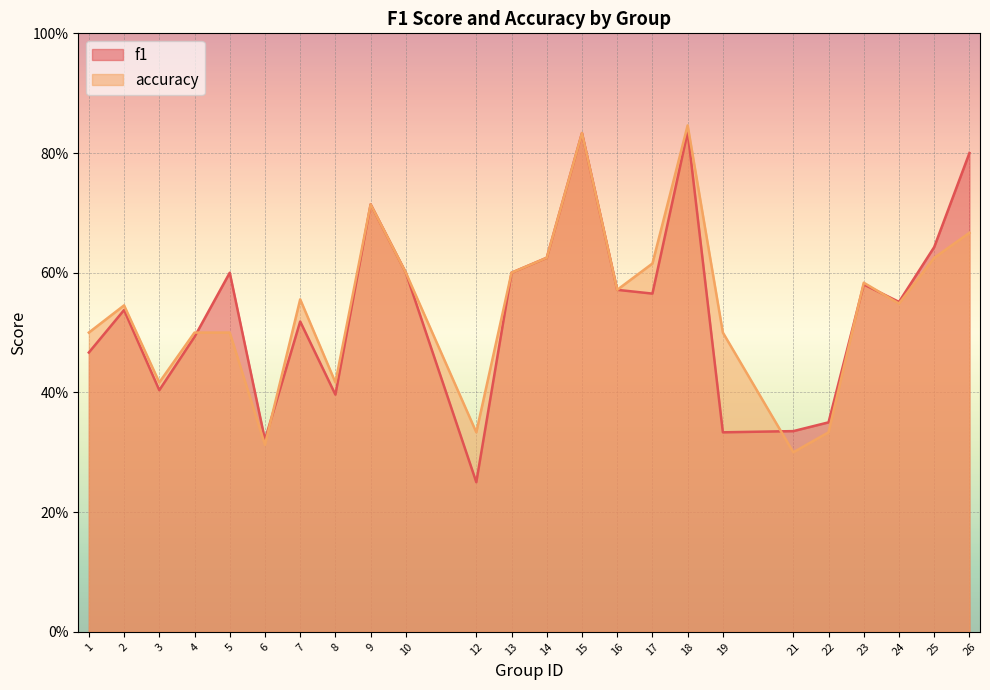

What is the total value across all series at 8?

0.8